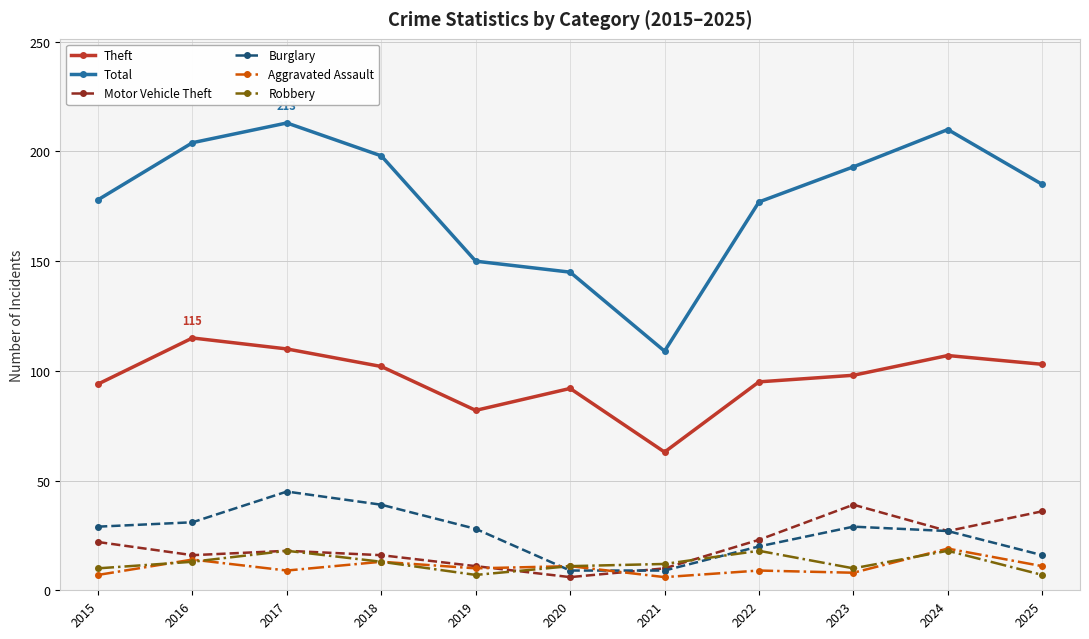

What is the value of the Total point at the 3rd from the left?

213